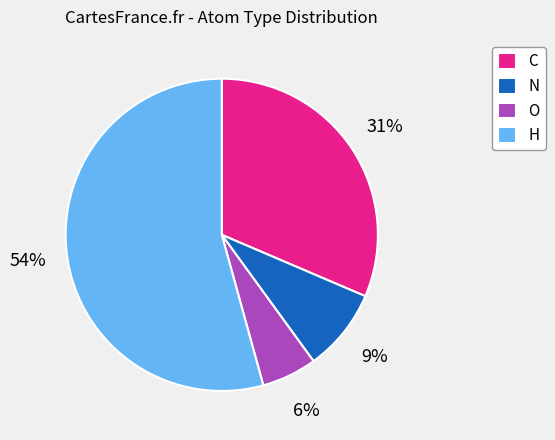

What is the majority slice?

H